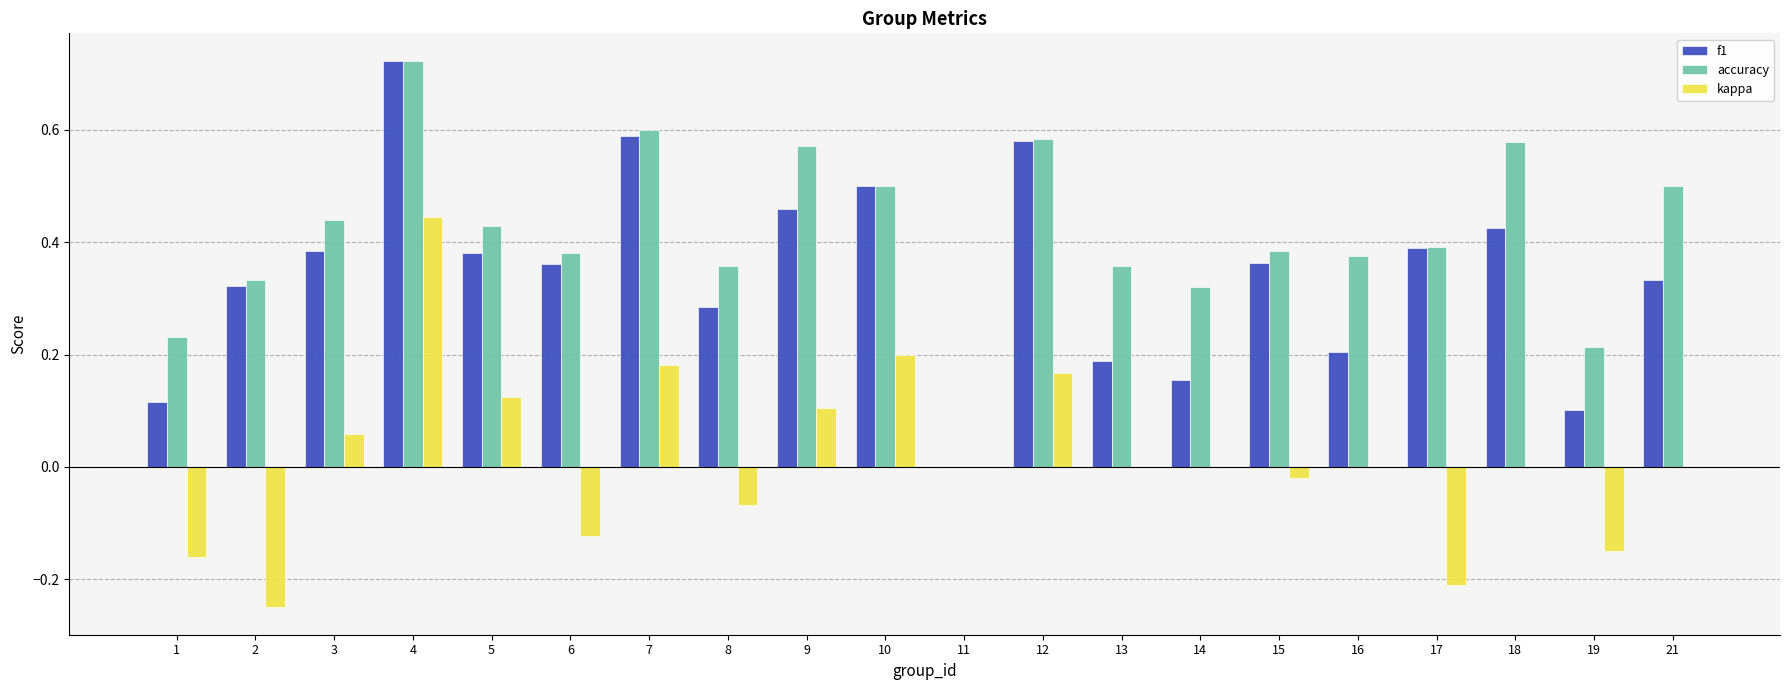

What is the sum of all accuracy values?

8.3